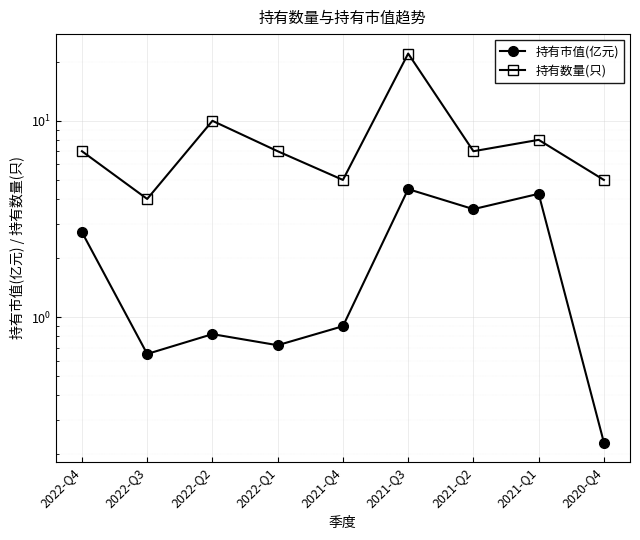

Count the number of data series in this chart.

2